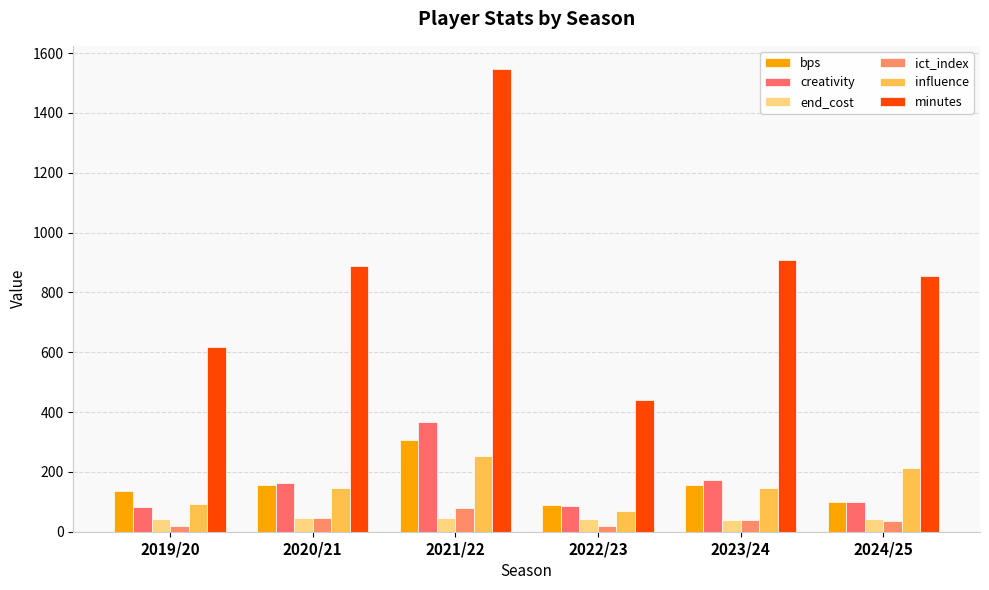

Which has a higher value, 2024/25 or 2020/21?

2020/21